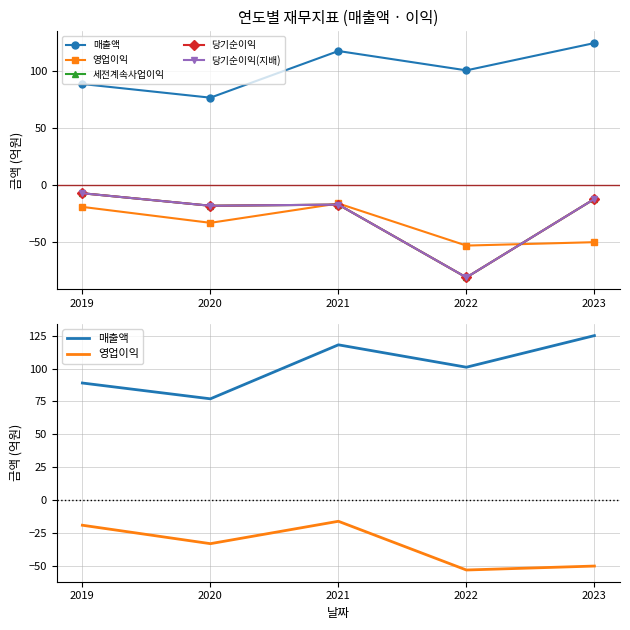

At which category does 영업이익 reach its first local peak?

2021